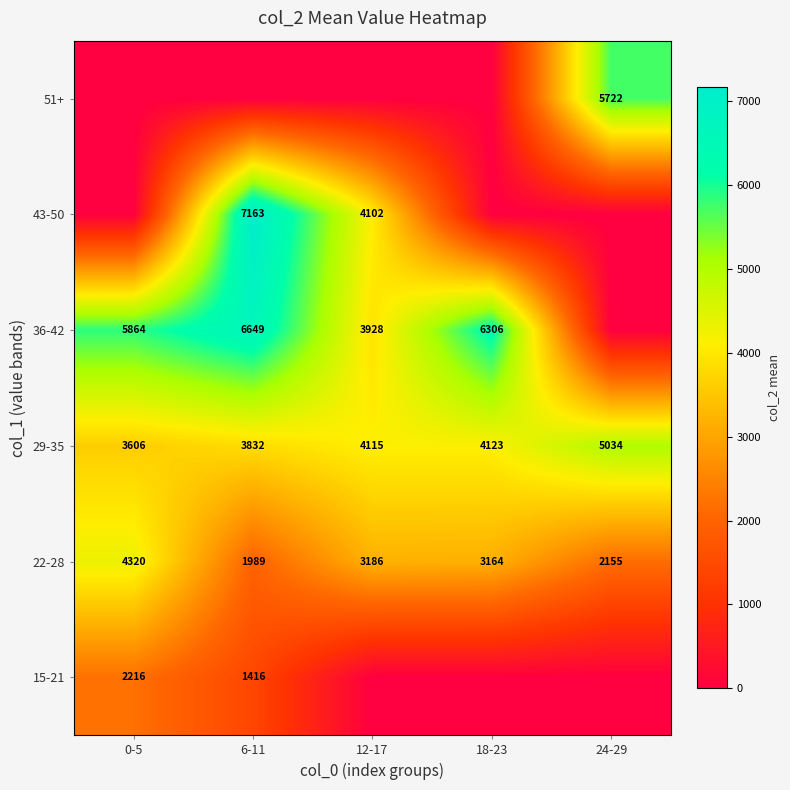

Which category has the lowest value in the 29-35 series?

0-5